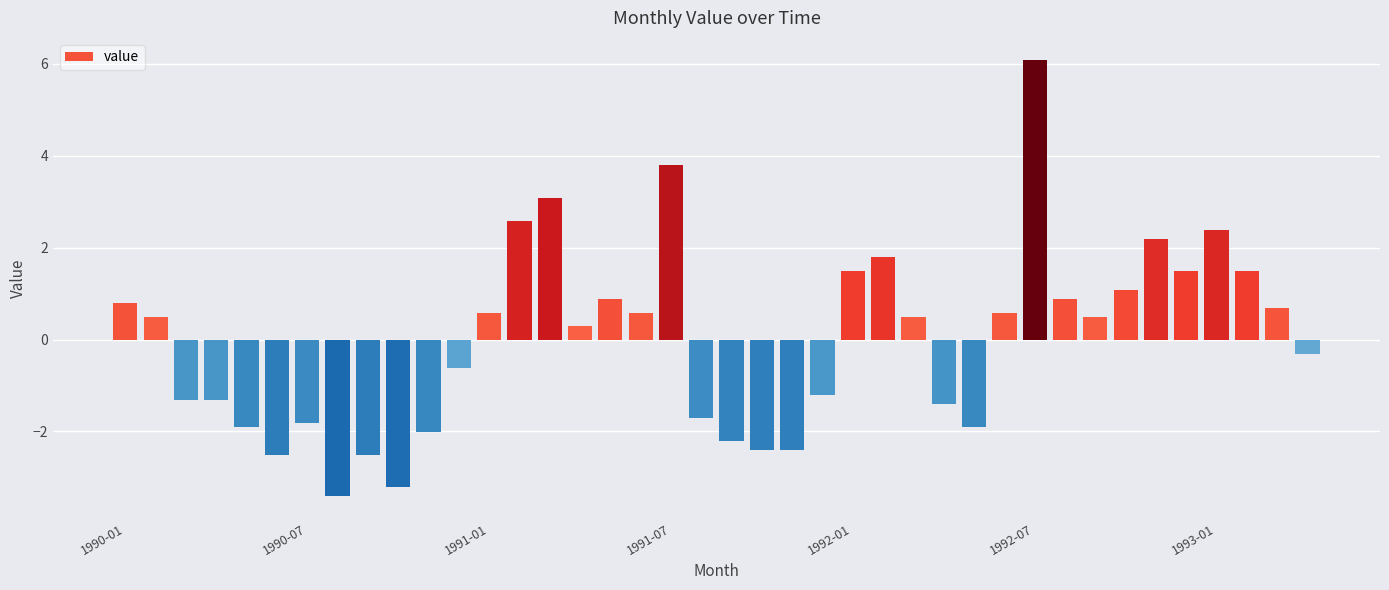

What is the value of the 38th bar from the left?

1.5